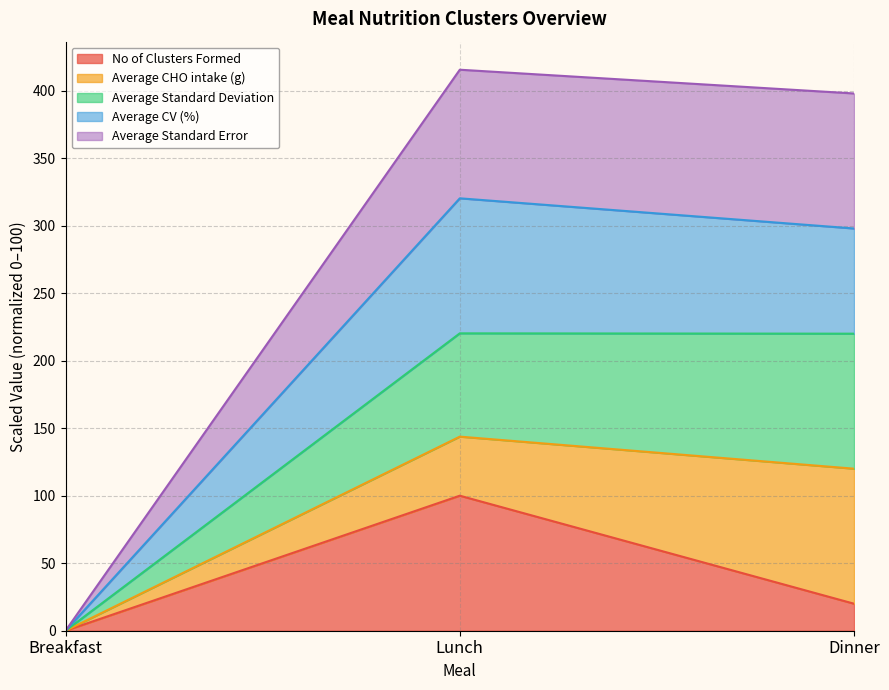

What is the average value of the No of Clusters Formed series?

40.0